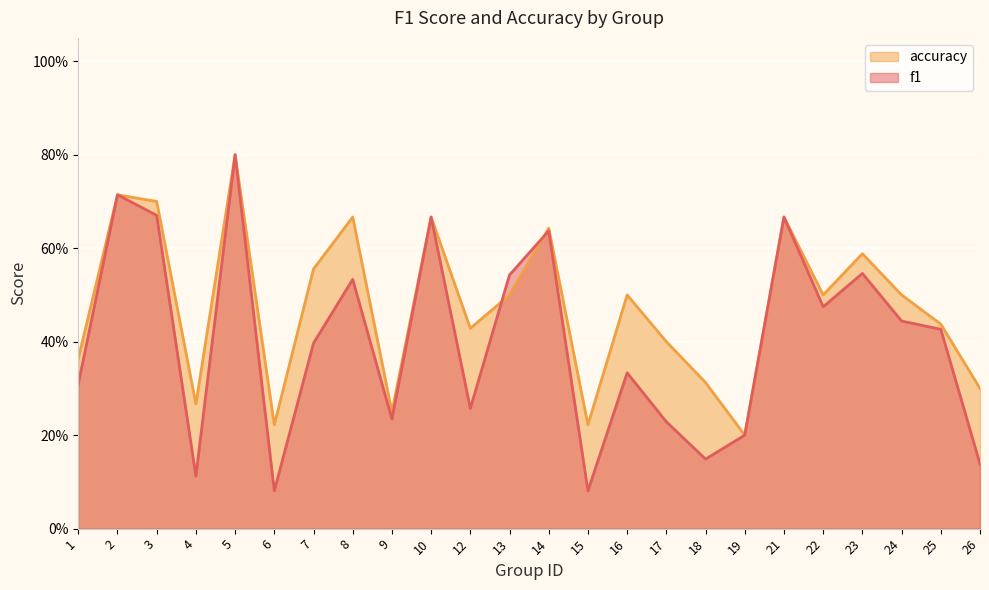

What is the minimum value shown in the chart?

0.1